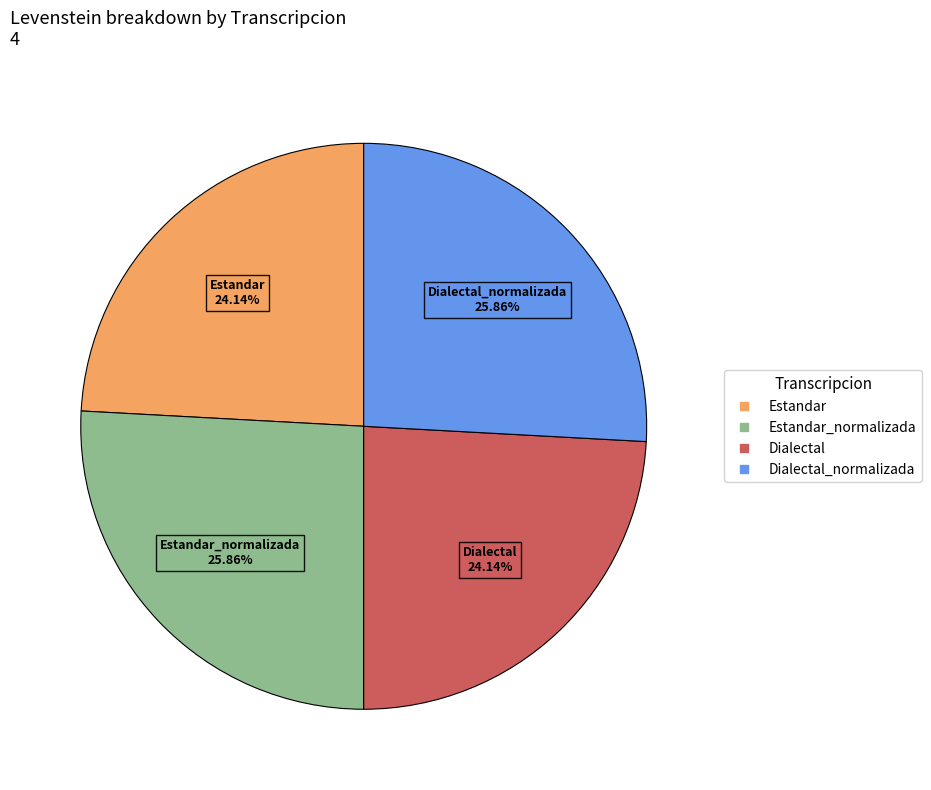

Does any single category account for the majority?

No